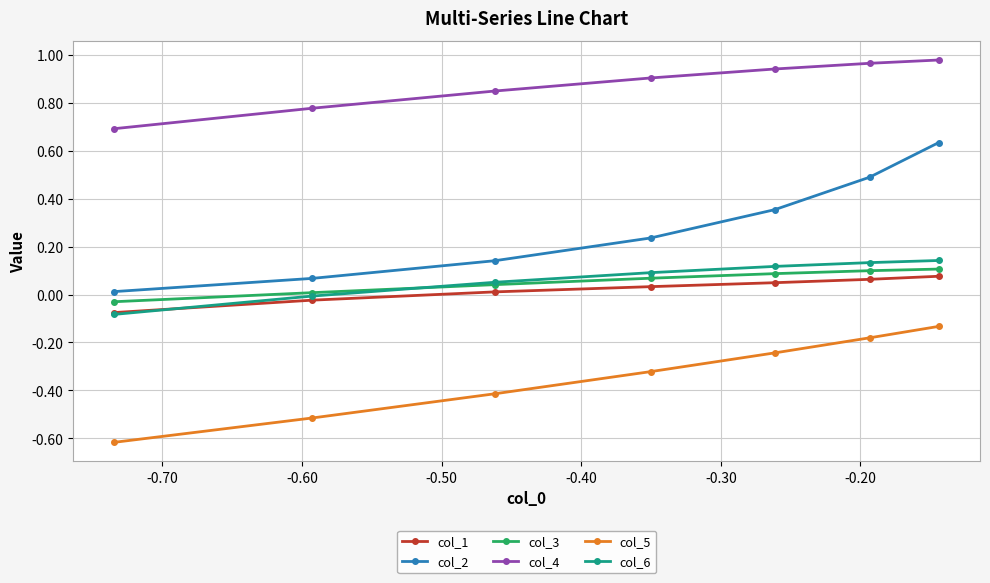

Count the number of categories in the chart.

7